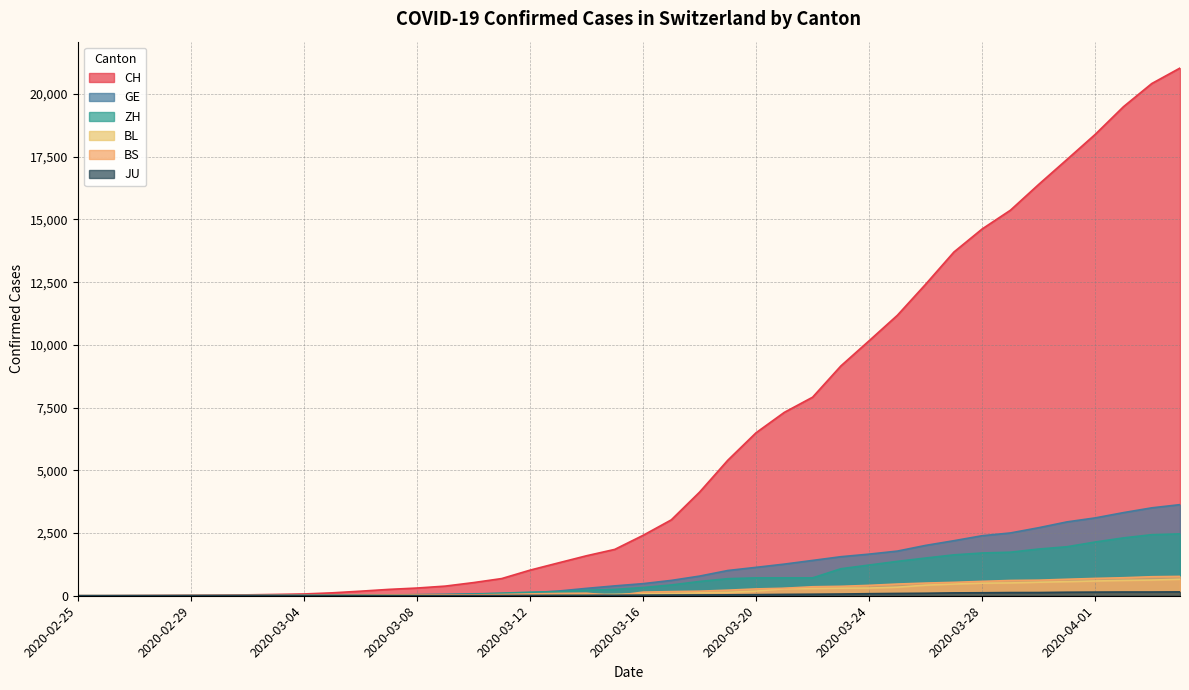

How many positive values does the ZH series have?

38